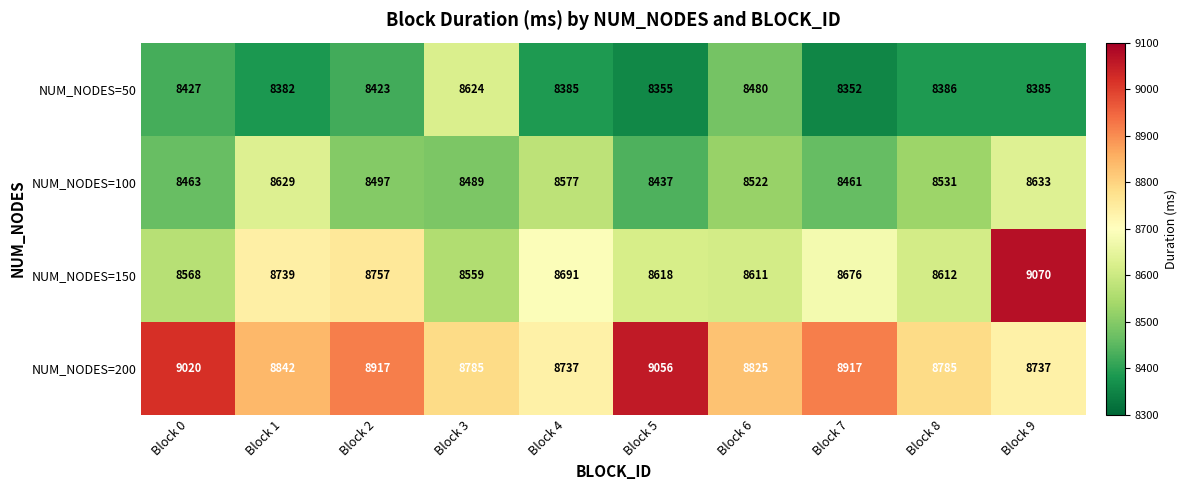

Which series changed the most between Block 0 and Block 7?

NUM_NODES=150